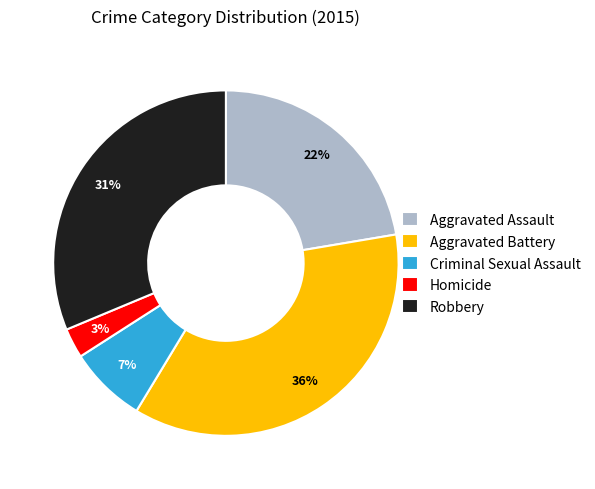

Is the sum of Aggravated Battery and Homicide greater than half?

No